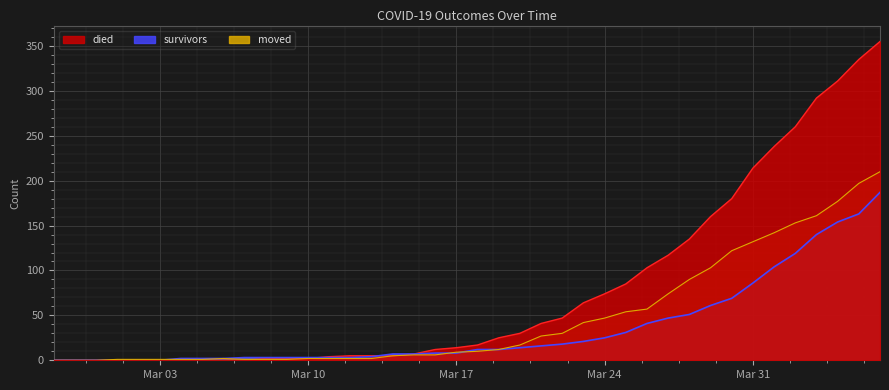

How many distinct data groups are displayed?

3